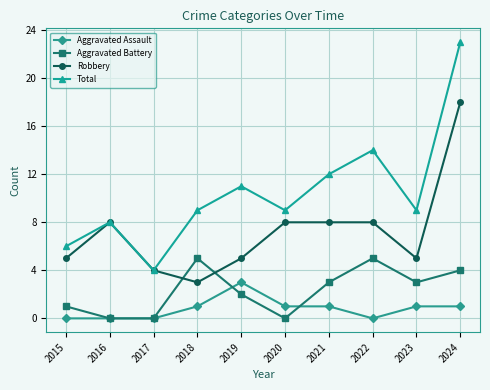

The Aggravated Assault series shows 0 at 2020. True or false?

False